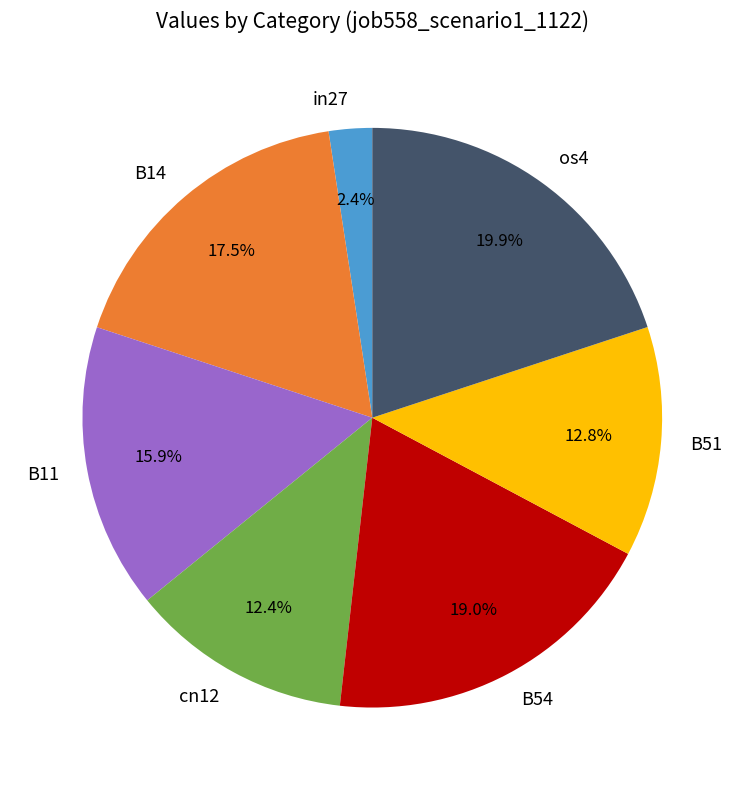

To the nearest percent, what is the difference between the largest and smallest slice percentages?

18%